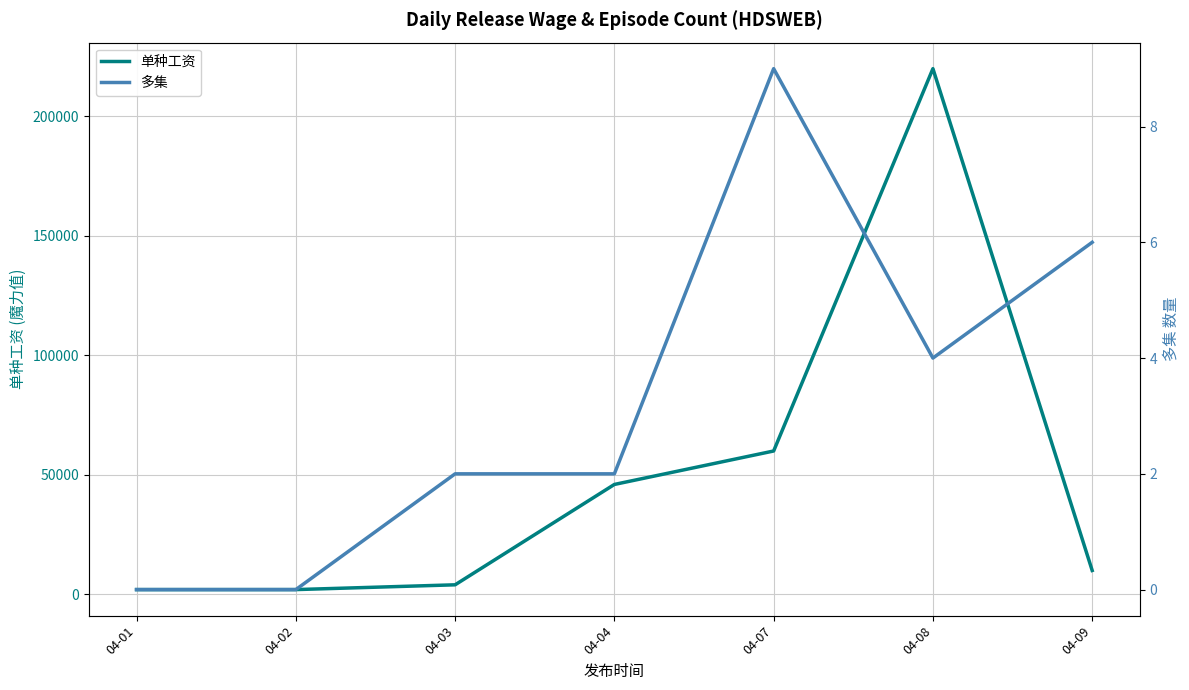

How many values in the 单种工资 series exceed 10000?

3